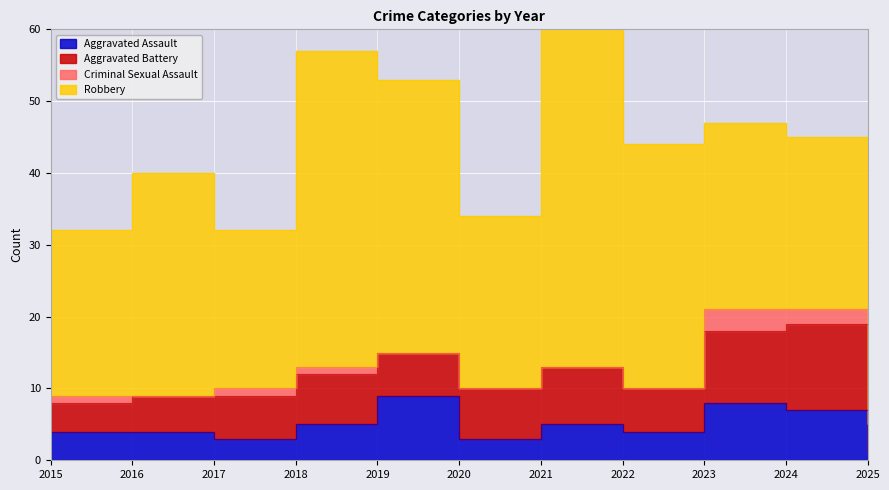

Rank the series at 2015 from highest to lowest value.

Robbery, Aggravated Assault, Aggravated Battery, Criminal Sexual Assault